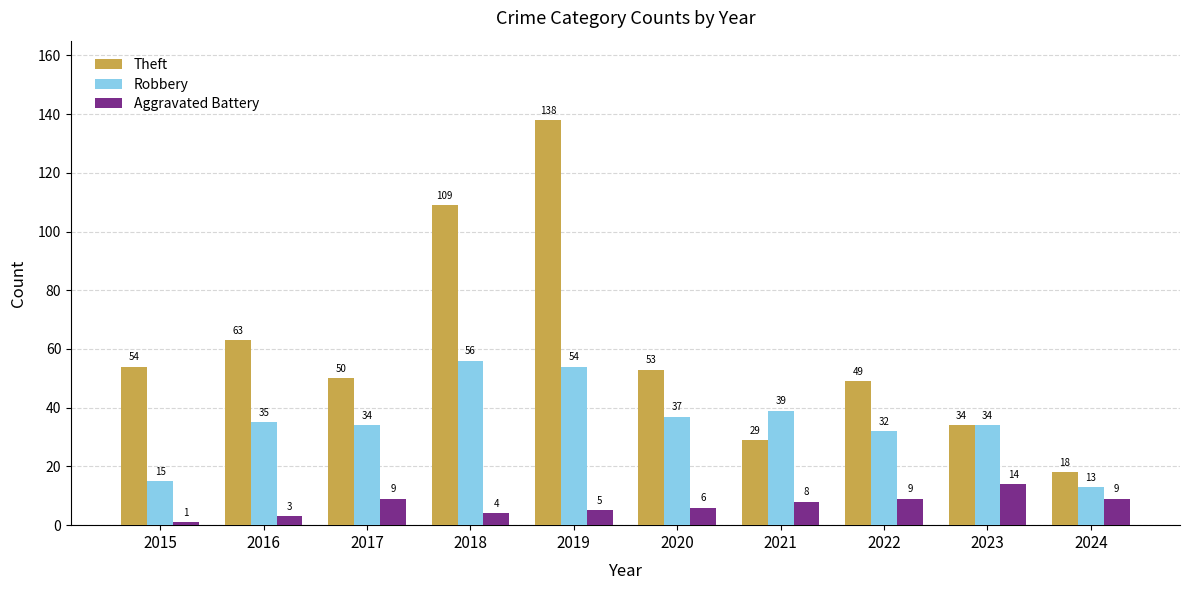

Reading right to left, list all the values displayed in this chart.

Theft: 18	34	49	29	53	138	109	50	63	54
Robbery: 13	34	32	39	37	54	56	34	35	15
Aggravated Battery: 9	14	9	8	6	5	4	9	3	1